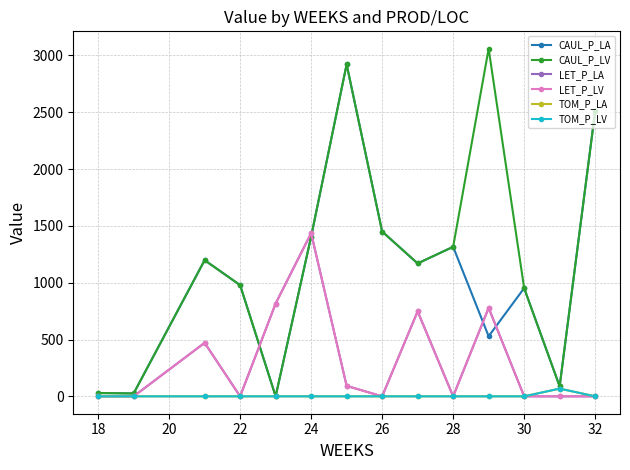

Is this an area chart (filled region under the line)?

No